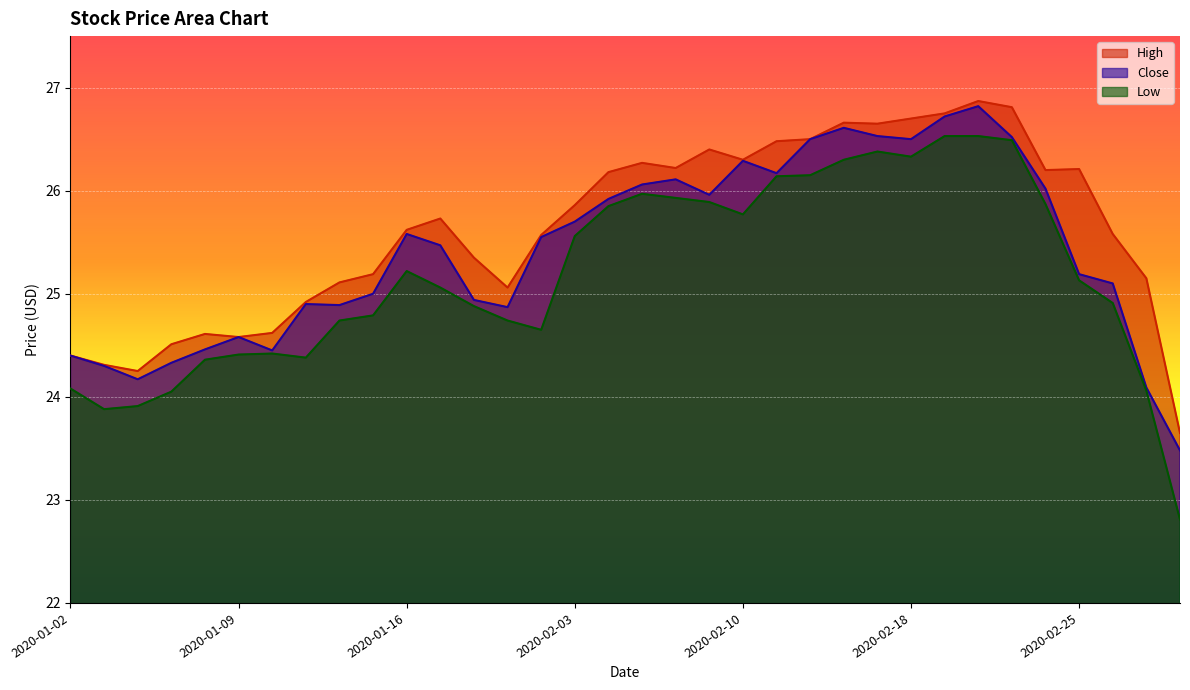

What is the sum of the Low values at 2020-02-26 and 2020-02-06?

50.8